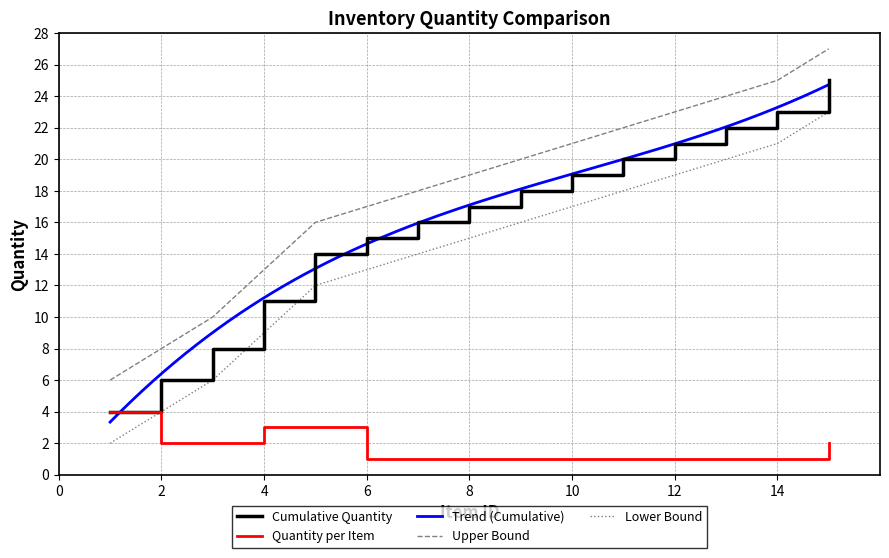

What is the sum of all cumulative_quantity values?

239